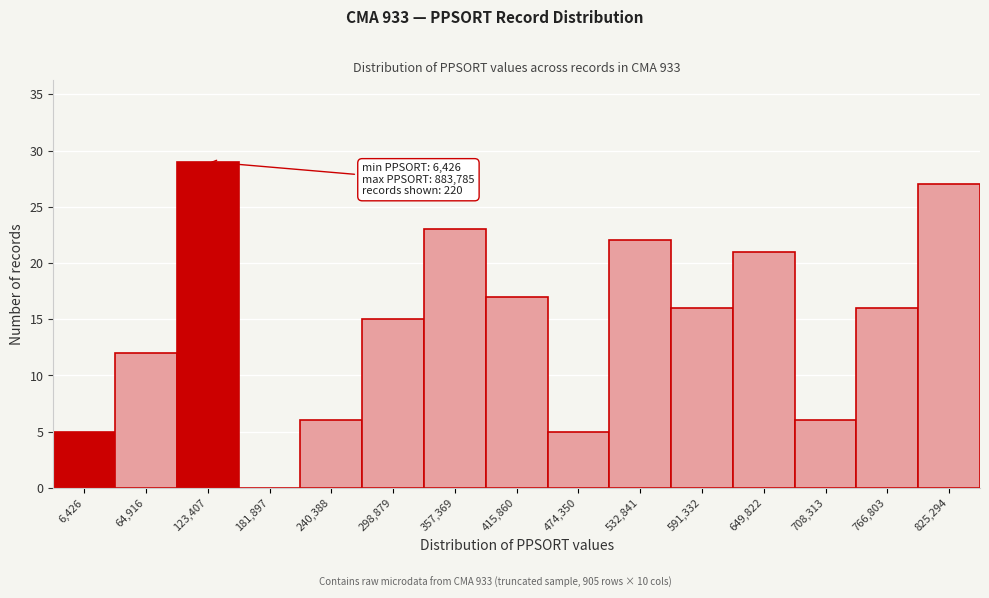

Reading right to left, what are all the values shown in this chart?

825,294=27	766,803=16	708,313=6	649,822=21	591,332=16	532,841=22	474,350=5	415,860=17	357,369=23	298,879=15	240,388=6	181,897=0	123,407=29	64,916=12	6,426=5